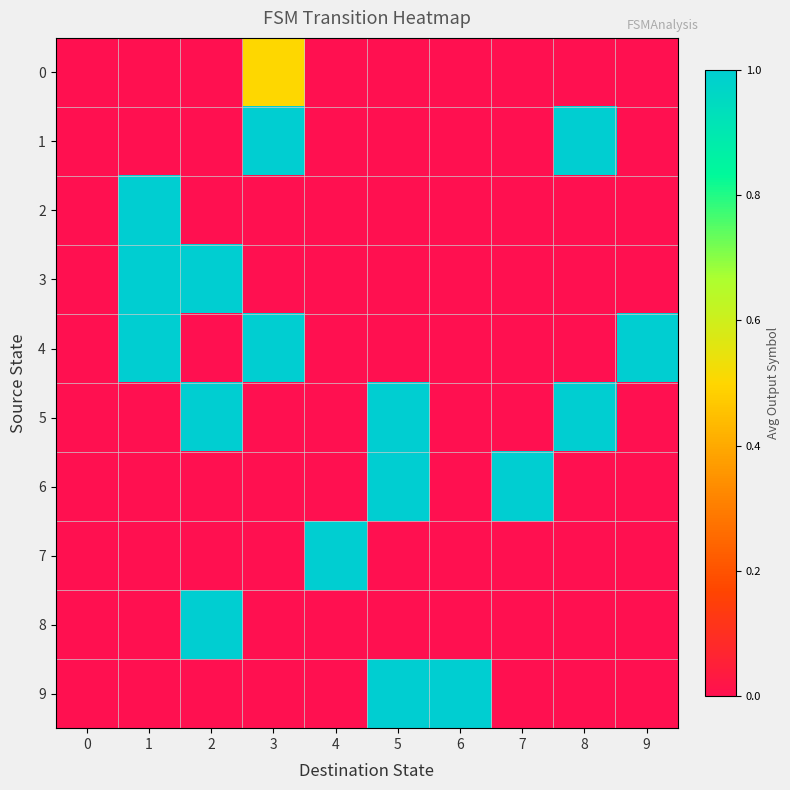

Reading right to left, extract all data points from this chart.

0: 9=0.0	8=0.0	7=0.0	6=0.0	5=0.0	4=0.0	3=0.5	2=0.0	1=0.0	0=0.0
1: 9=0.0	8=1.0	7=0.0	6=0.0	5=0.0	4=0.0	3=1.0	2=0.0	1=0.0	0=0.0
2: 9=0.0	8=0.0	7=0.0	6=0.0	5=0.0	4=0.0	3=0.0	2=0.0	1=1.0	0=0.0
3: 9=0.0	8=0.0	7=0.0	6=0.0	5=0.0	4=0.0	3=0.0	2=1.0	1=1.0	0=0.0
4: 9=1.0	8=0.0	7=0.0	6=0.0	5=0.0	4=0.0	3=1.0	2=0.0	1=1.0	0=0.0
5: 9=0.0	8=1.0	7=0.0	6=0.0	5=1.0	4=0.0	3=0.0	2=1.0	1=0.0	0=0.0
6: 9=0.0	8=0.0	7=1.0	6=0.0	5=1.0	4=0.0	3=0.0	2=0.0	1=0.0	0=0.0
7: 9=0.0	8=0.0	7=0.0	6=0.0	5=0.0	4=1.0	3=0.0	2=0.0	1=0.0	0=0.0
8: 9=0.0	8=0.0	7=0.0	6=0.0	5=0.0	4=0.0	3=0.0	2=1.0	1=0.0	0=0.0
9: 9=0.0	8=0.0	7=0.0	6=1.0	5=1.0	4=0.0	3=0.0	2=0.0	1=0.0	0=0.0